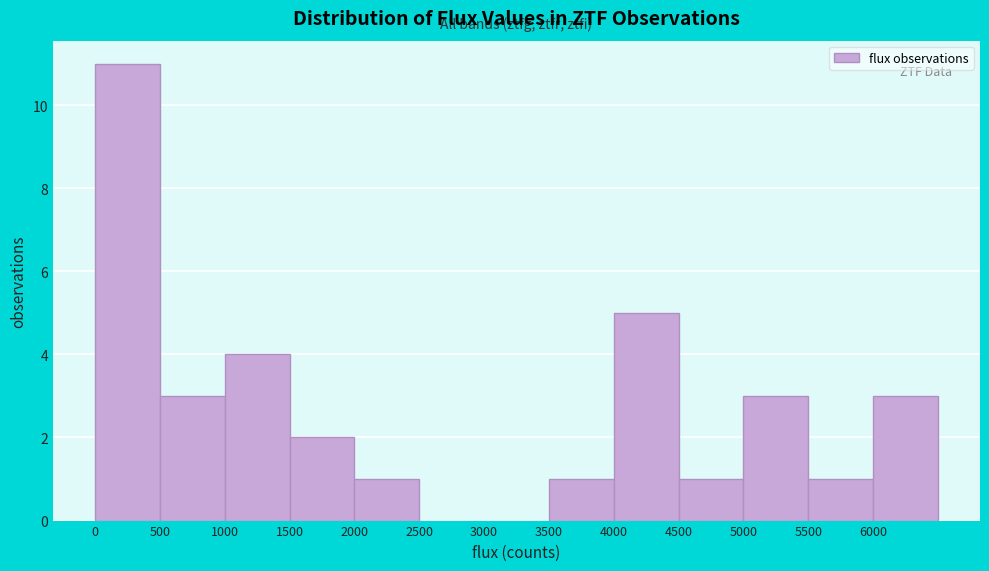

Reading left to right, list every bar in this chart as the range it spans on the x-axis followed by its height. The values are not printed on the chart, so give them approximately, as read against the axis.

0 to 500: 11
500 to 1000: 3
1000 to 1500: 4
1500 to 2000: 2
2000 to 2500: 1
2500 to 3000: 0
3000 to 3500: 0
3500 to 4000: 1
4000 to 4500: 5
4500 to 5000: 1
5000 to 5500: 3
5500 to 6000: 1
6000 to 6500: 3